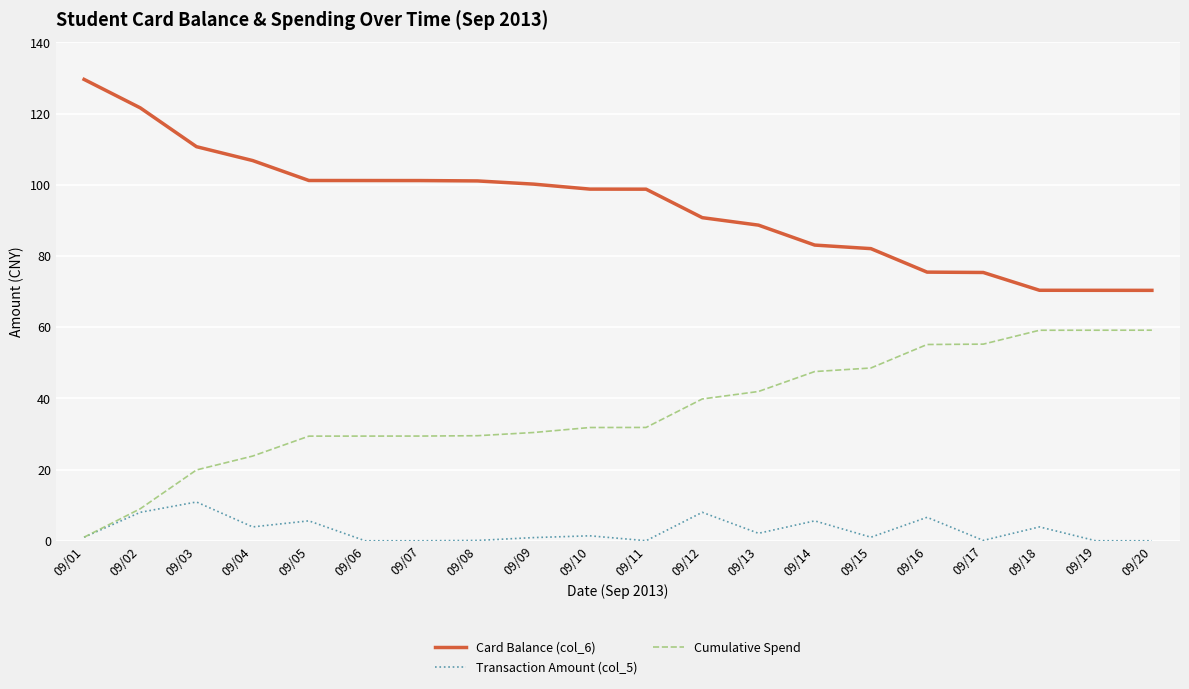

What is the difference between the highest and lowest values at 09/16?

68.9